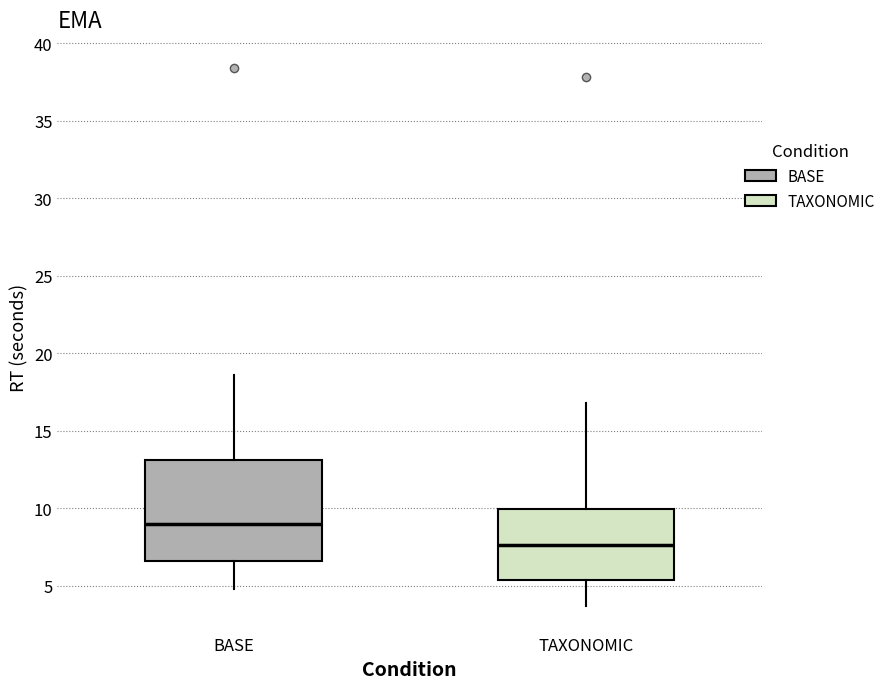

Reading left to right, transcribe this box plot: for each box, give where its median line is, the range the box spans, and where its two whiskers end, as read against the y-axis. The values are not printed on the chart, so give them approximately, as read against the axis.

BASE: median 9.0, box 6.5 to 13.0, whiskers 5.0 to 18.5
TAXONOMIC: median 7.5, box 5.5 to 10.0, whiskers 3.5 to 17.0